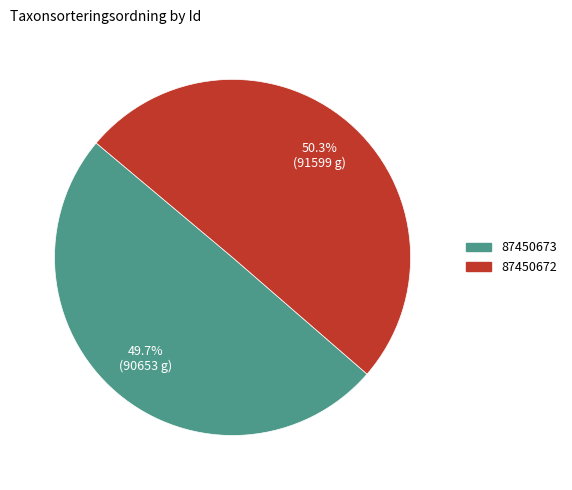

How many slices are in this pie chart?

2